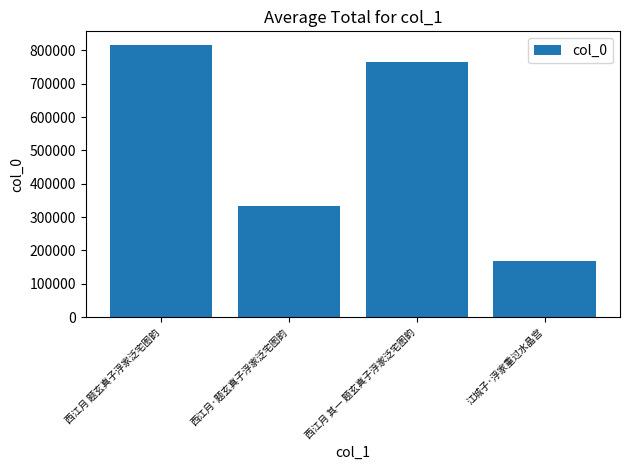

Is it true that the value at 西江月 题玄真子浮家泛宅图韵 is 815994?

True